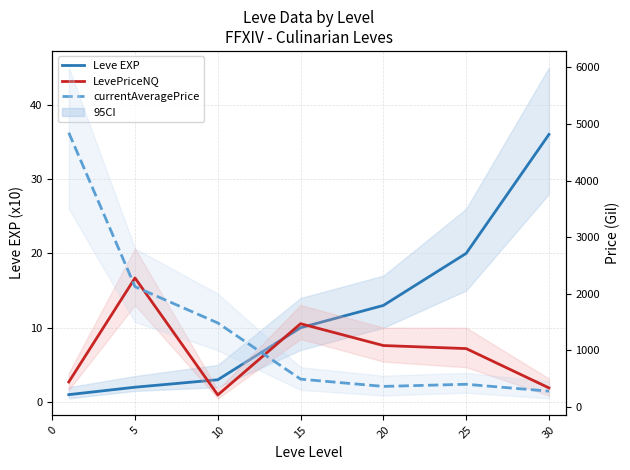

What is the sum of the LevePriceNQ values at 15 and 30?

1804.8